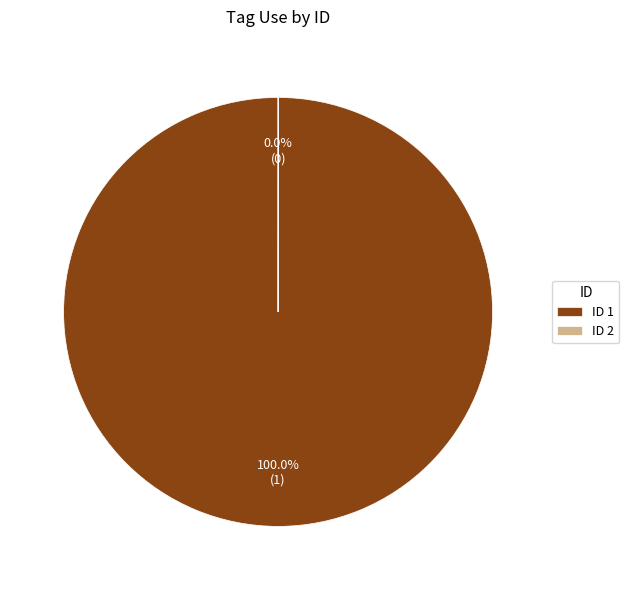

Which category has the biggest portion of the pie?

ID 1